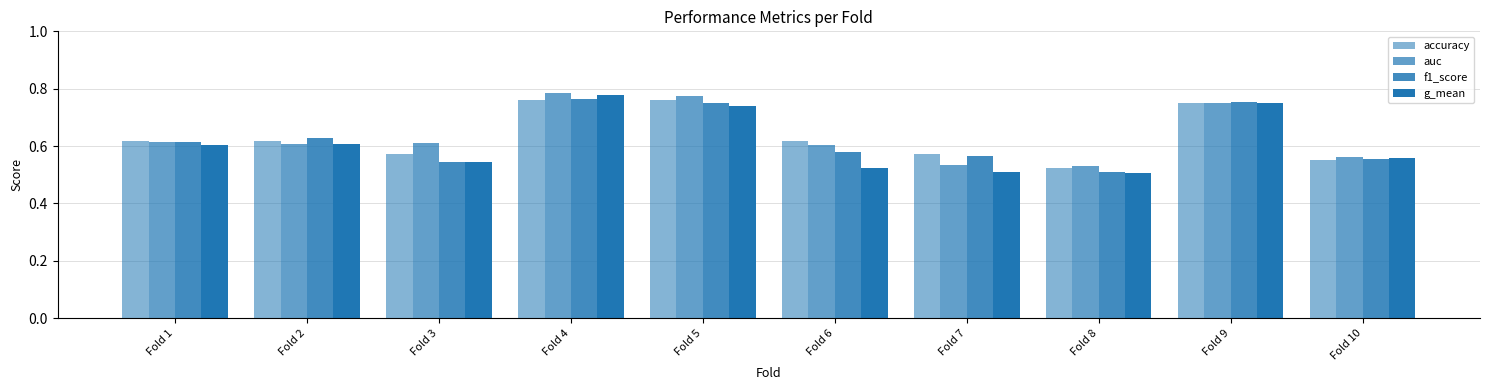

How many bars are there in total?

40